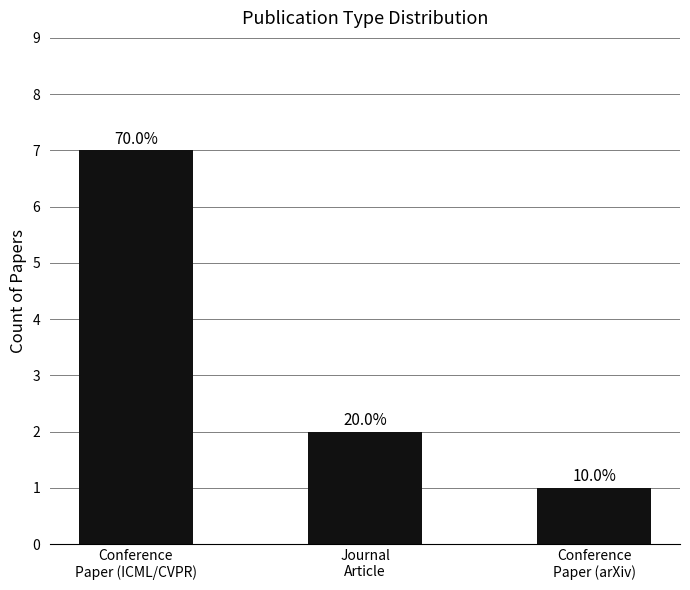

What is the maximum value shown in the chart?

7